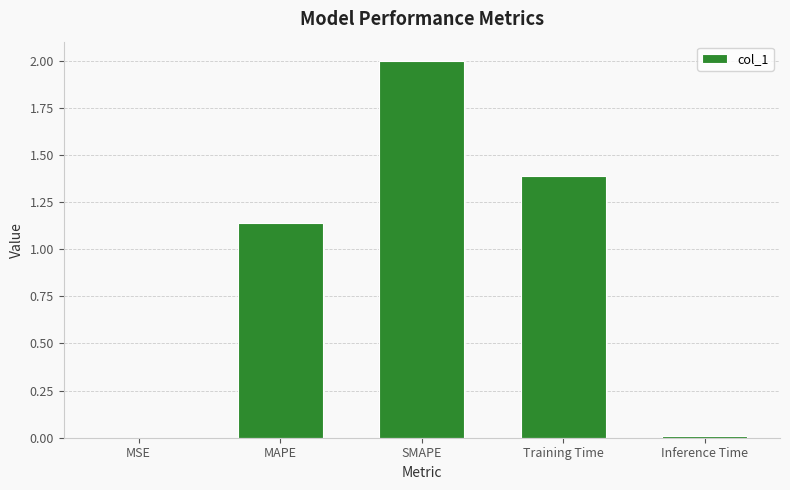

Where does the data first go above 1?

MAPE